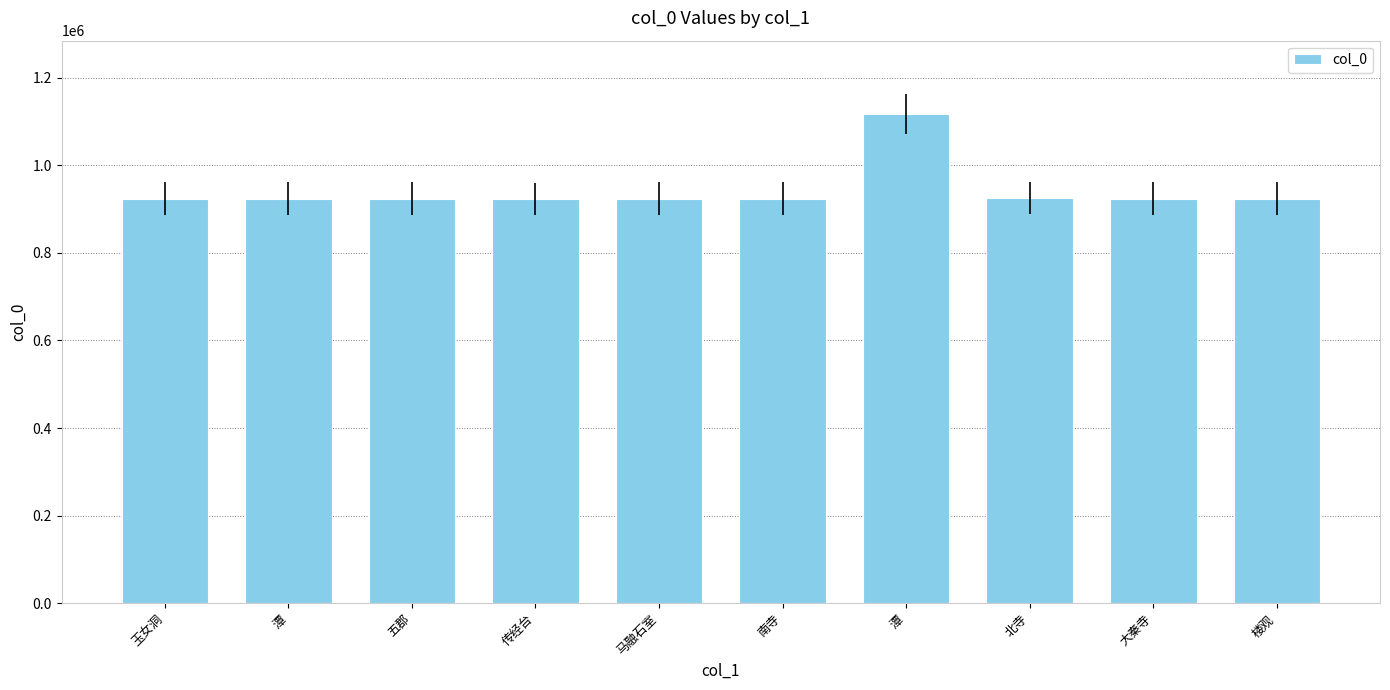

List the labels in order of value, smallest first.

传经台, 楼观, 五郡, 大秦寺, 马融石室, 潭, 玉女洞, 南寺, 北寺, 潭